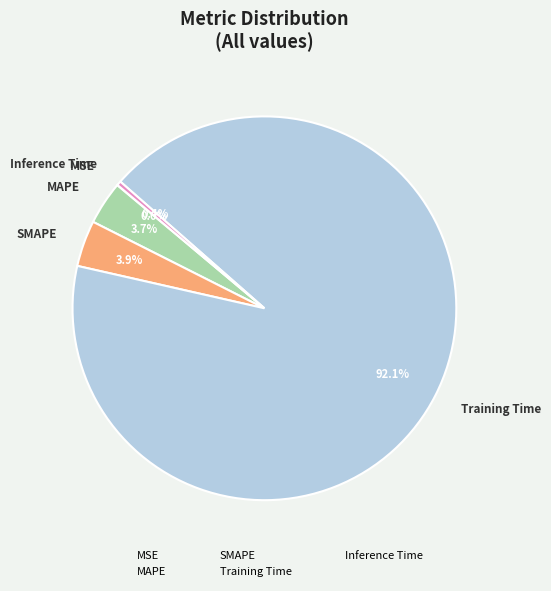

Between MAPE and Training Time, which is larger?

Training Time